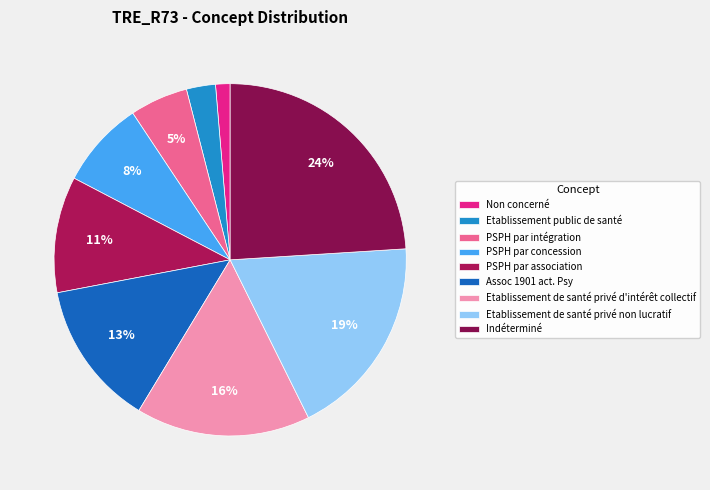

To the nearest percent, what percentage of the pie is Etablissement public de santé?

3%